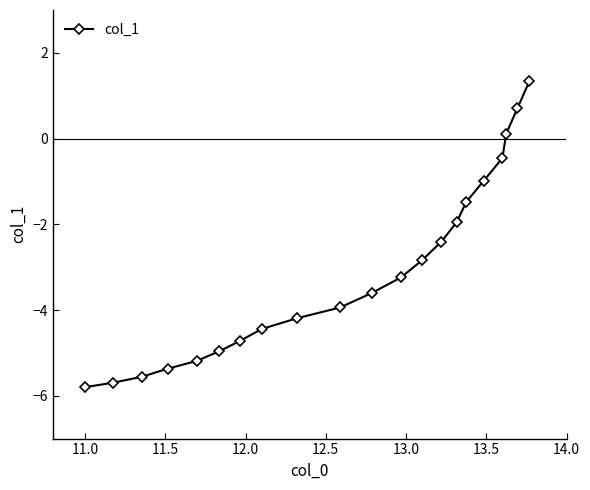

True or false: there are more than 2 points higher than both neighbors.

False